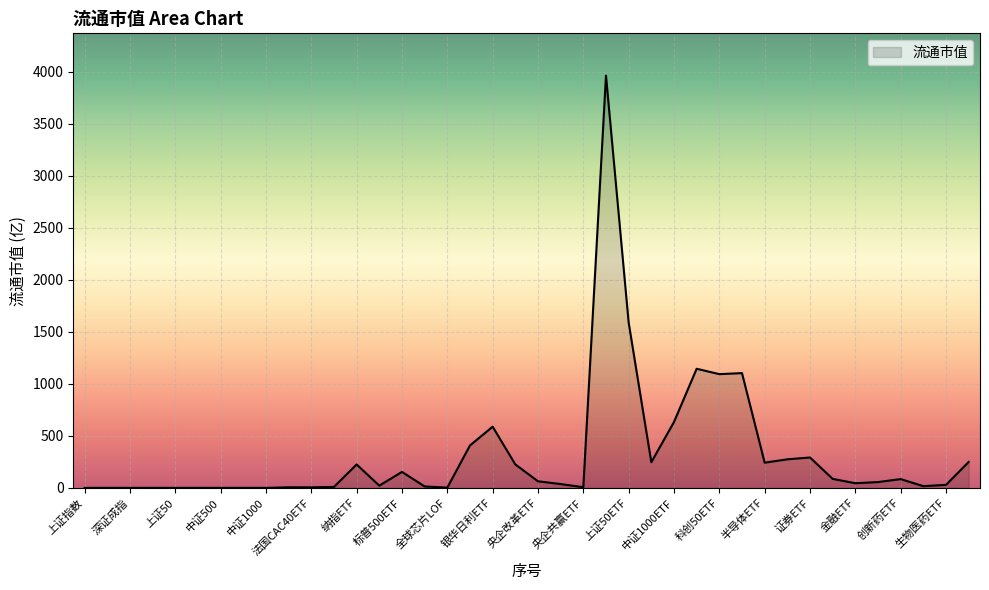

What is the difference between the maximum and minimum values?

3964.4